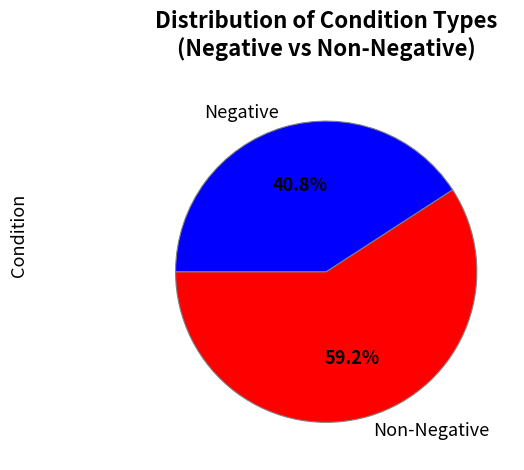

What is the smallest slice in the pie chart?

Negative